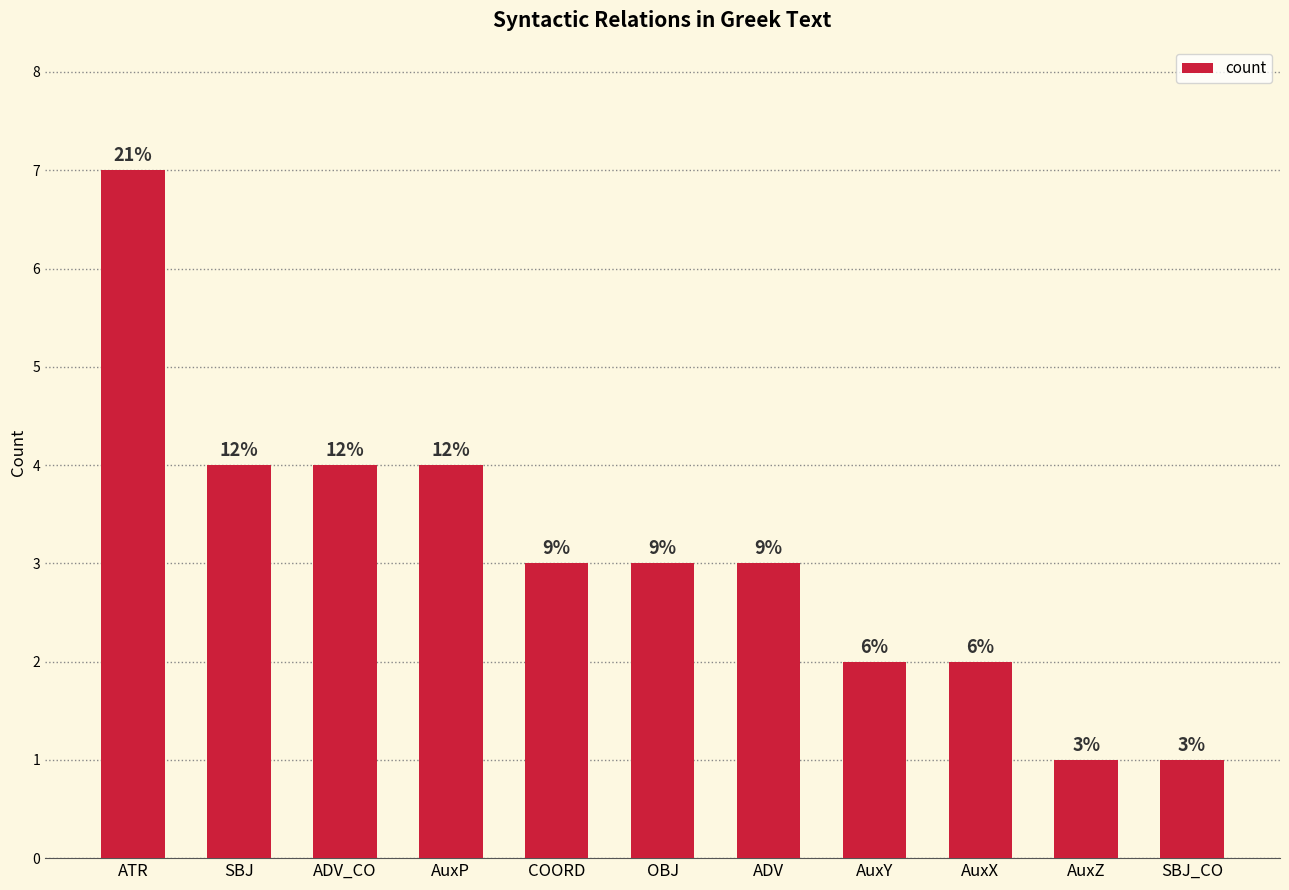

How many bars are there in total?

11